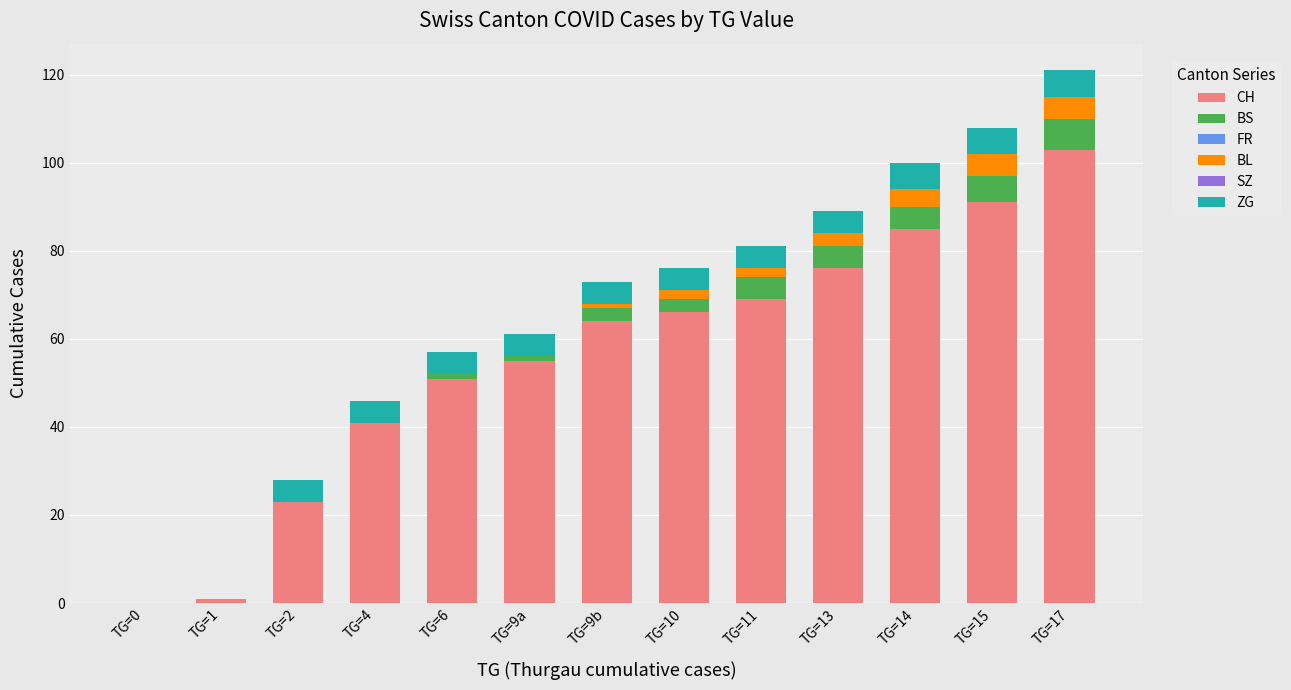

At which label does CH reach its peak?

TG=17